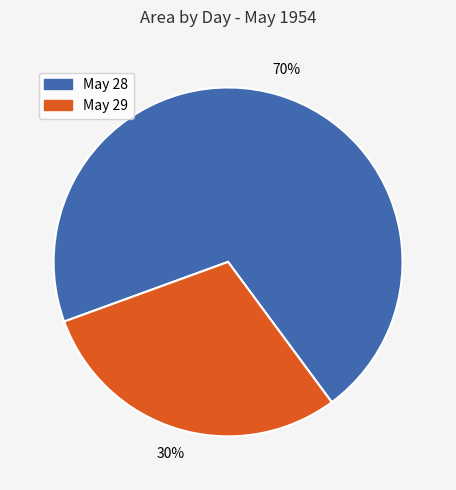

To the nearest percent, what is the average slice percentage?

50%